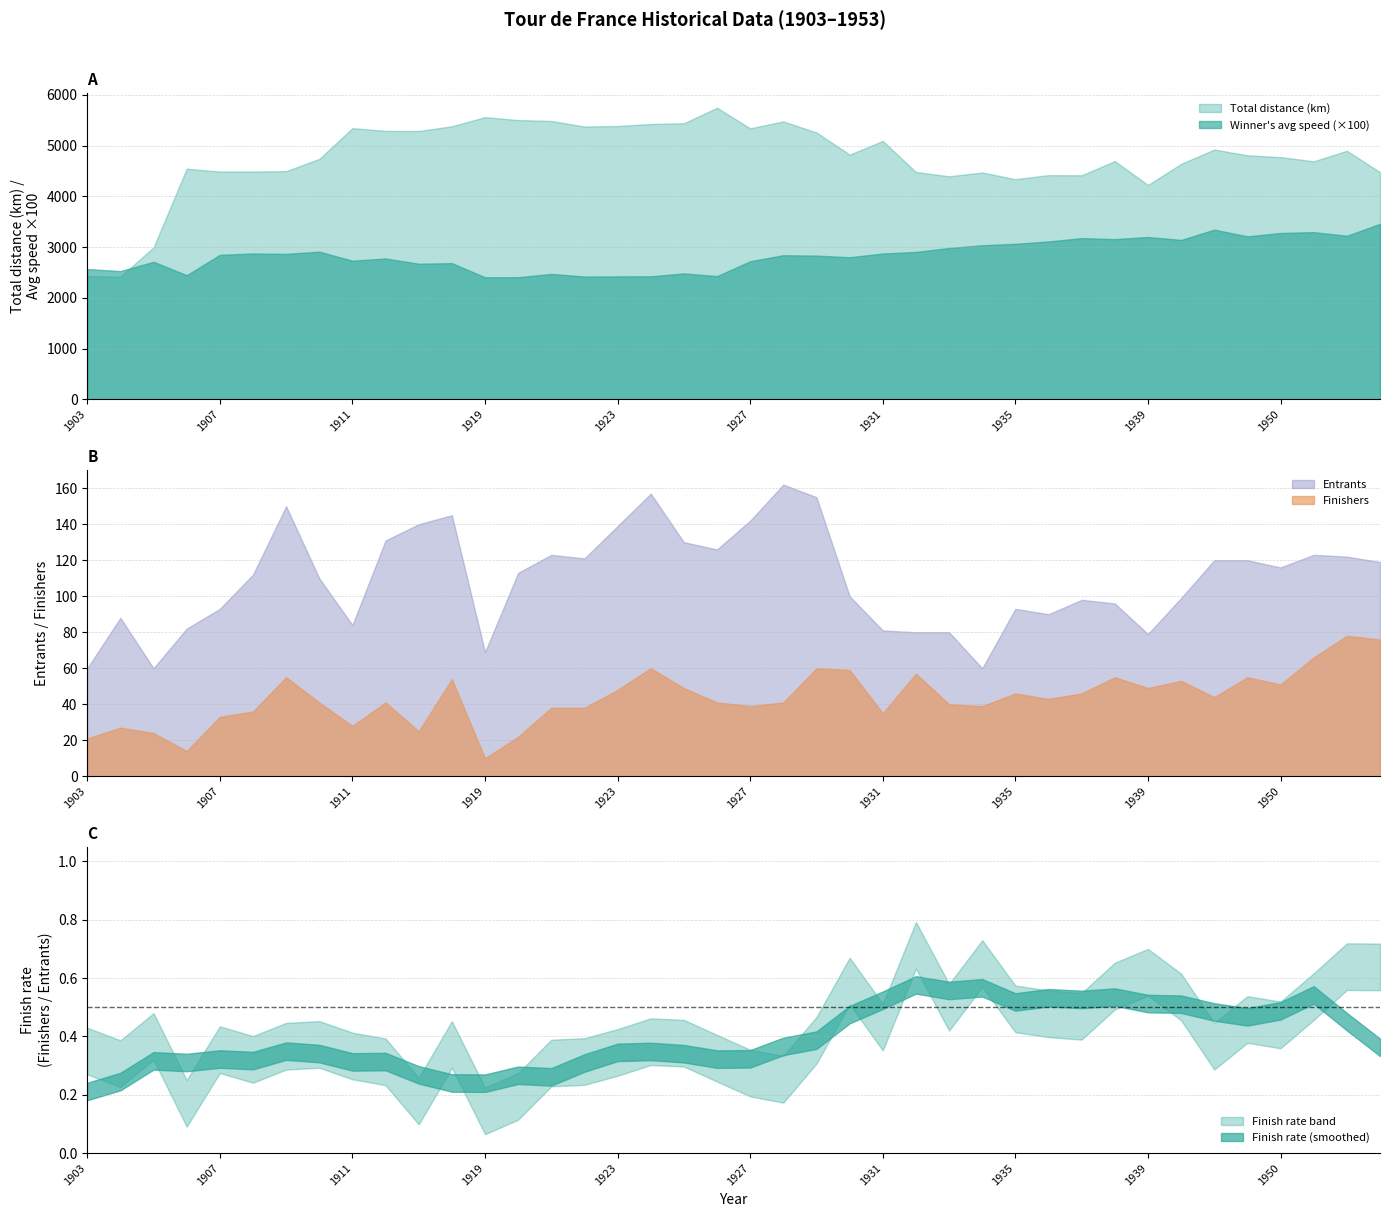

Which series has the largest total across all categories?

Total distance (km)